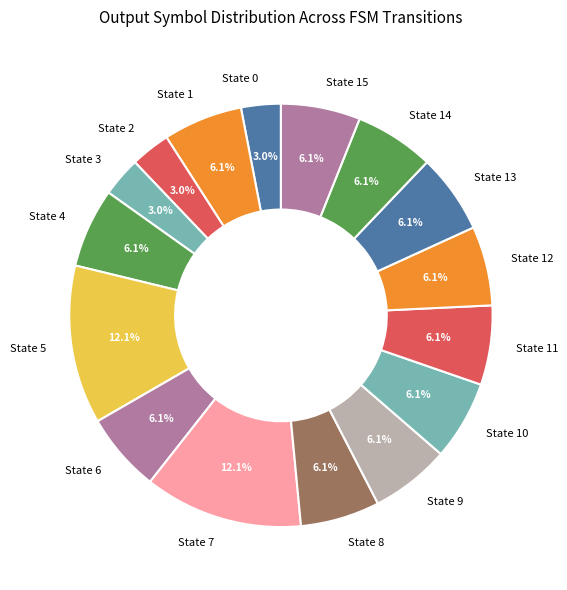

Is the sum of State 5 and State 12 greater than half?

No